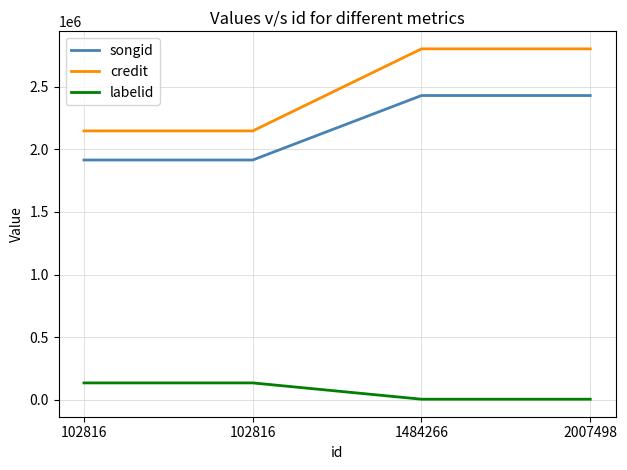

Does the chart display data point markers on the line(s)?

No